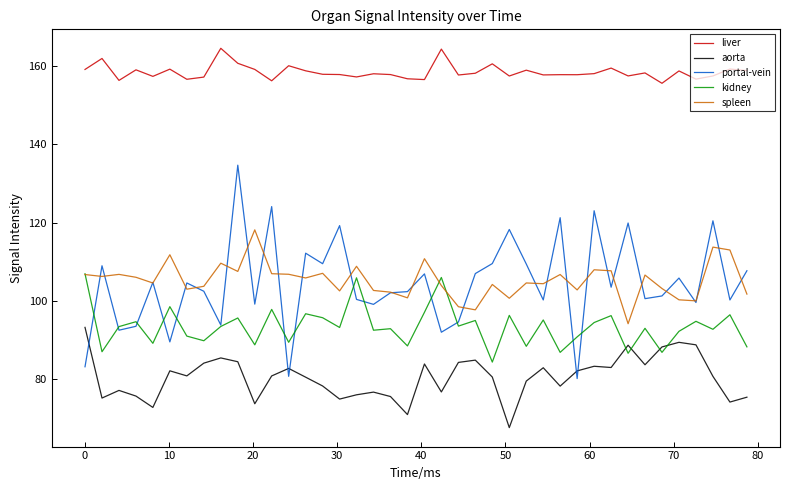

What is the difference between the maximum and minimum values in the aorta series?

25.6